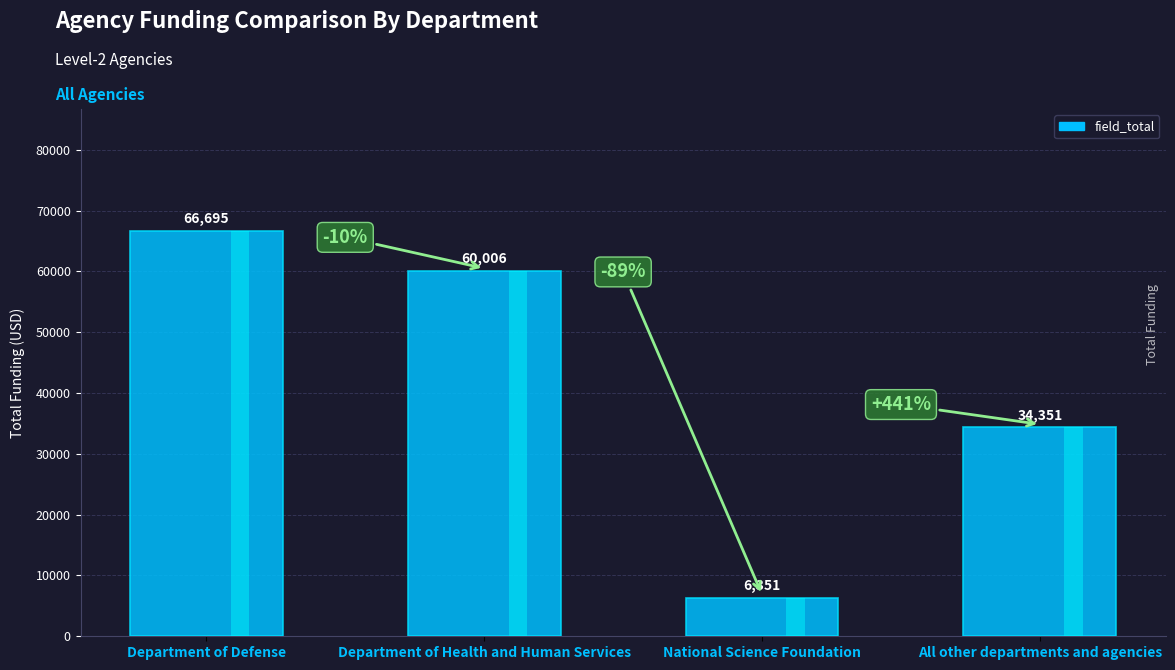

What is the difference between the maximum and minimum values?

60344